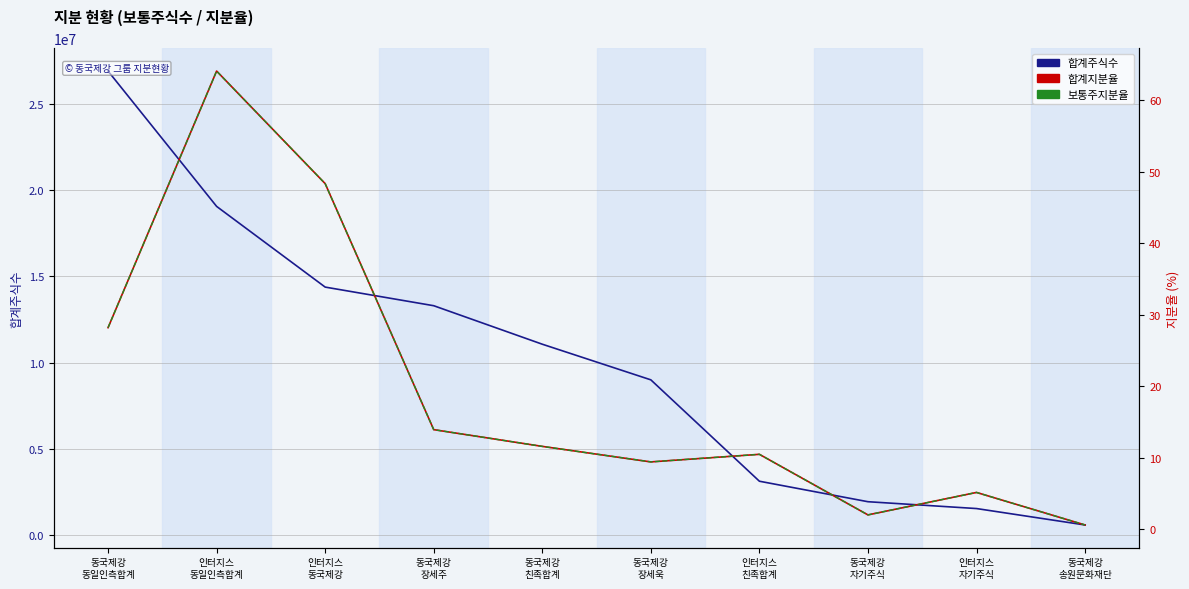

Is the value of 합계지분율 at 인터지스
동일인측합계 greater than the value of 보통주지분율 at 동국제강
송원문화재단?

Yes